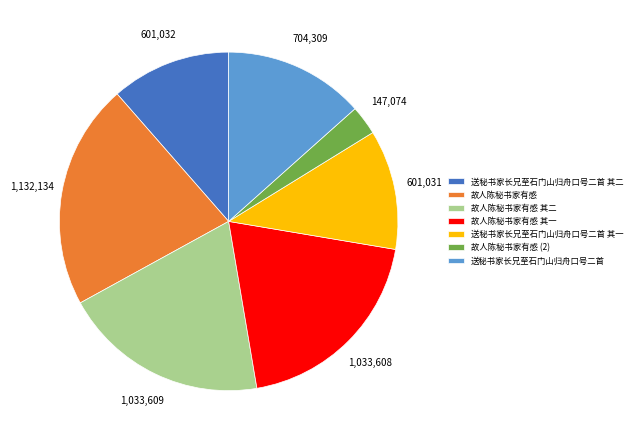

Do 故人陈秘书家有感 其二 and 故人陈秘书家有感 其一 together represent more than half of the pie?

No